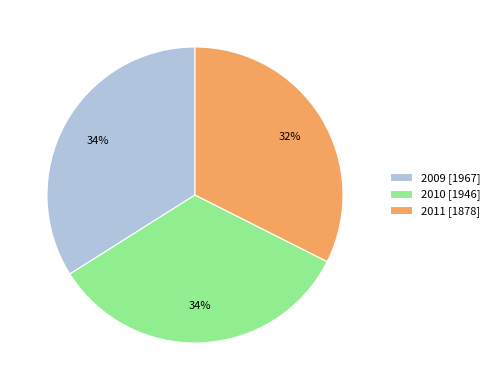

How many segments does this pie chart have?

3